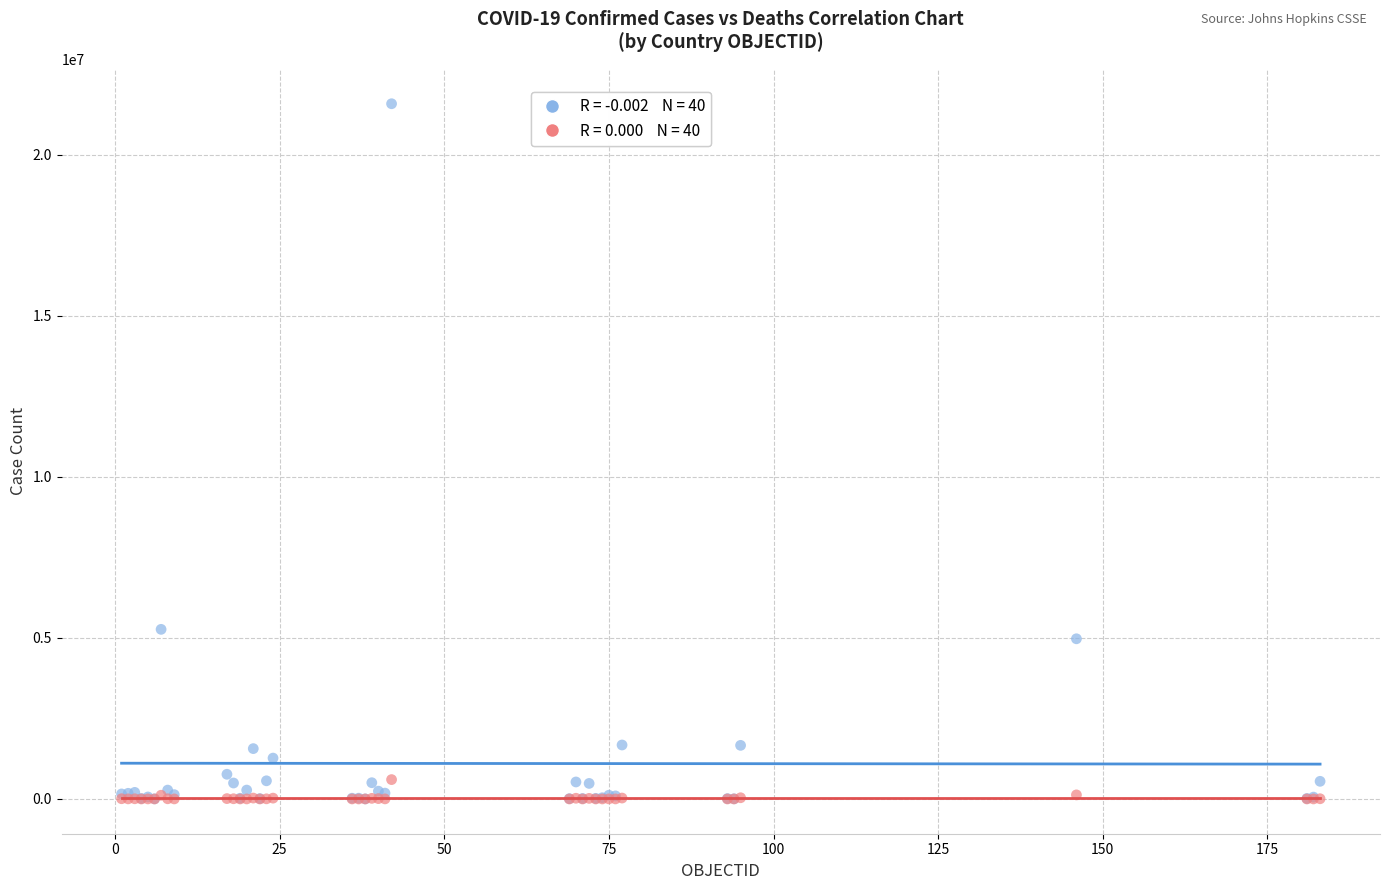

Across all series, what Y value is closest to 10795050?

5267339